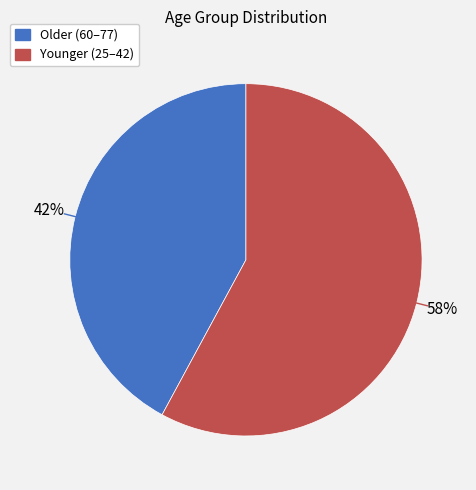

Which slice is the smallest?

Older (60–77)